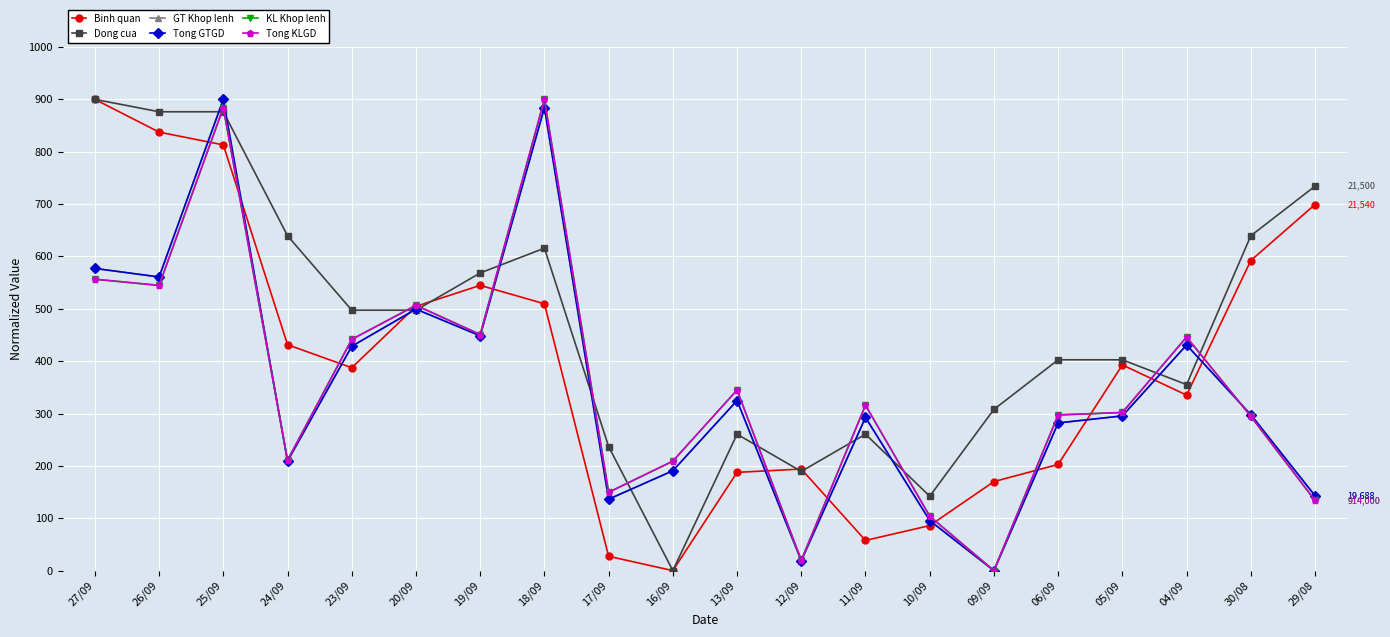

True or false: KL Khop lenh has a value of 133.9 at 29/08.

True